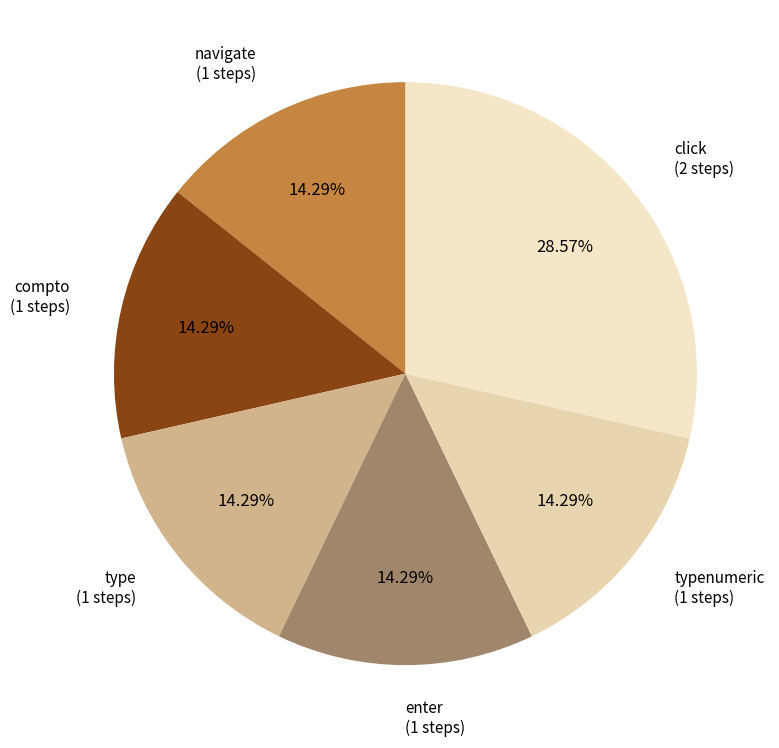

Does enter represent more than half of the total?

No